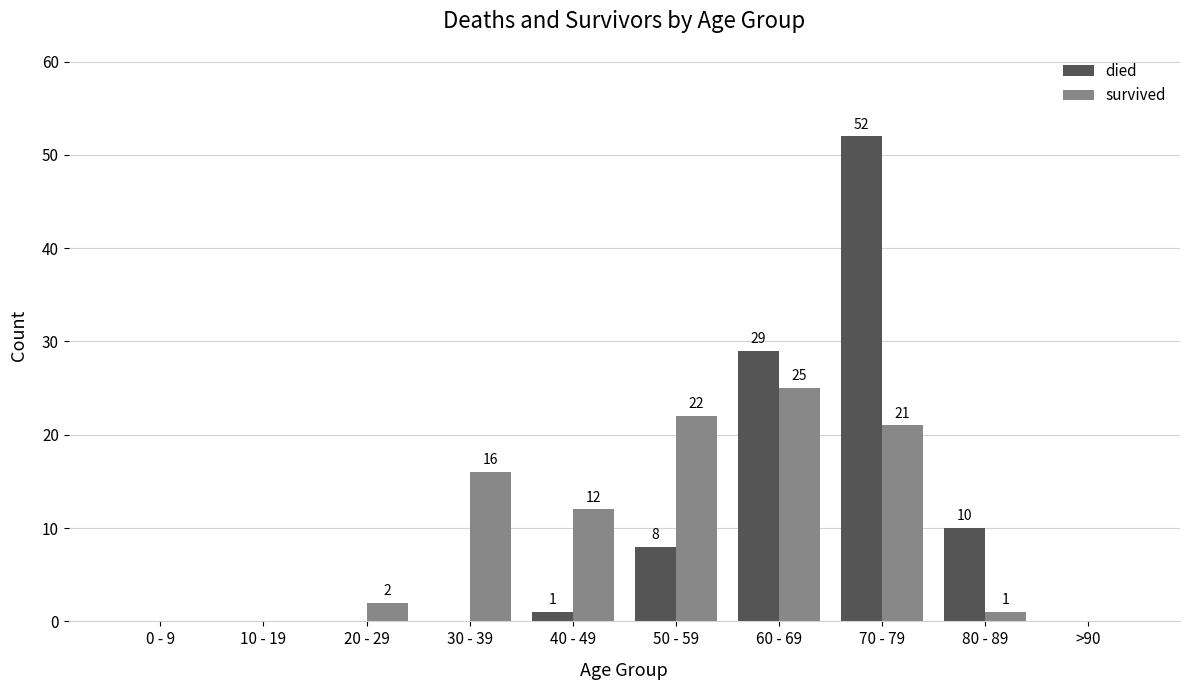

Does the chart contain stacked bars?

No